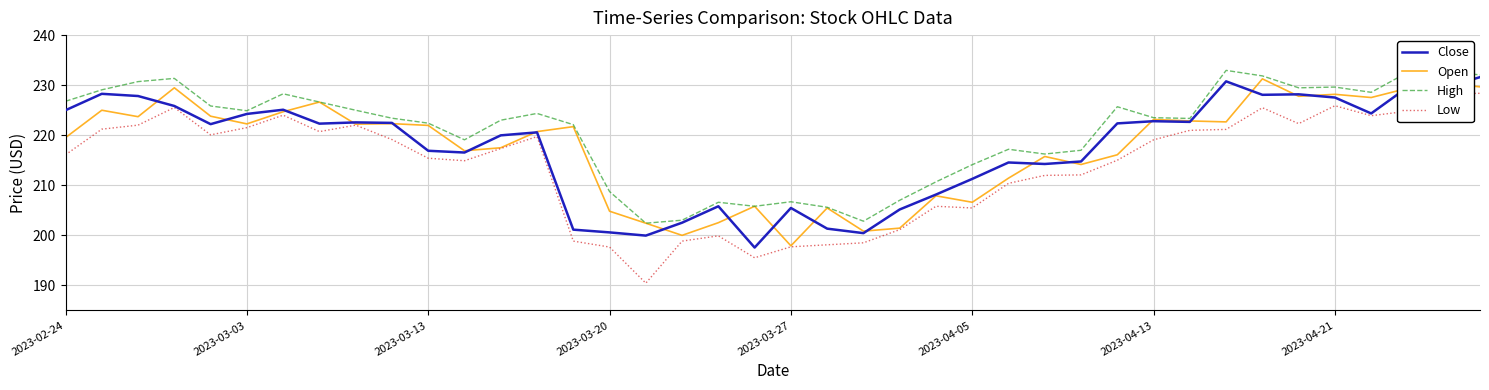

True or false: High and Low intersect in this chart.

False